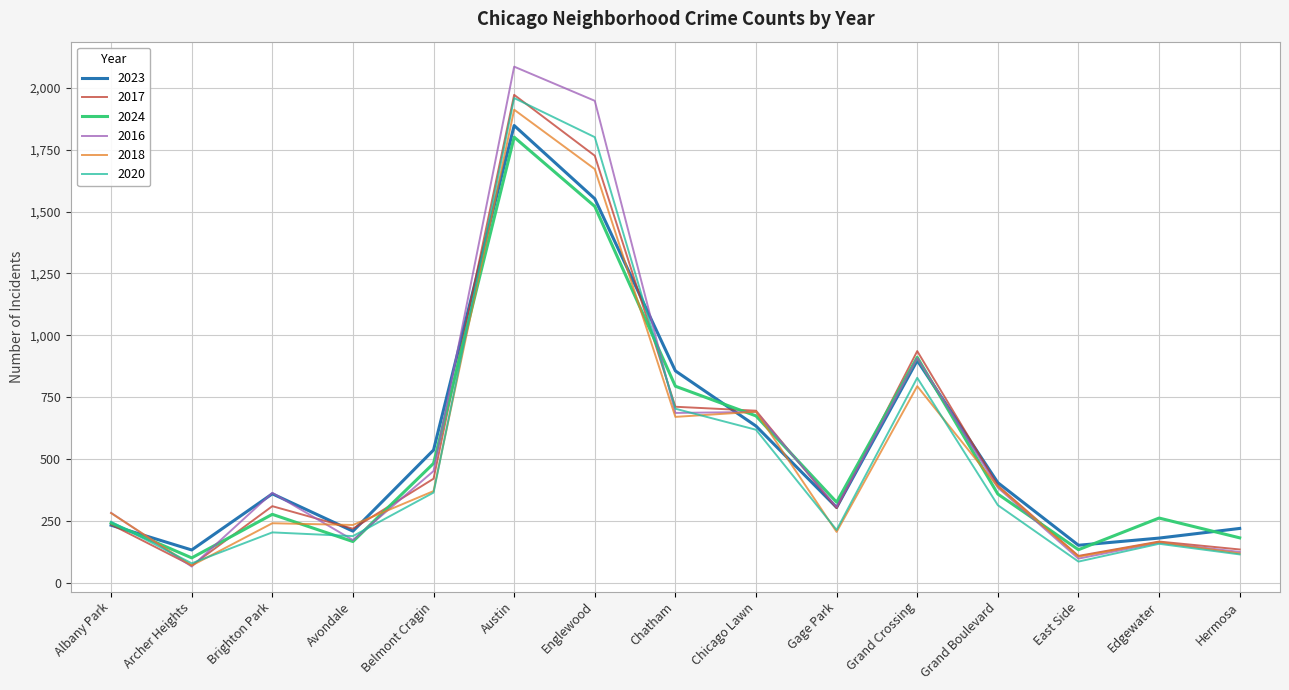

What are all the series names shown in the legend?

2023, 2017, 2024, 2016, 2018, 2020